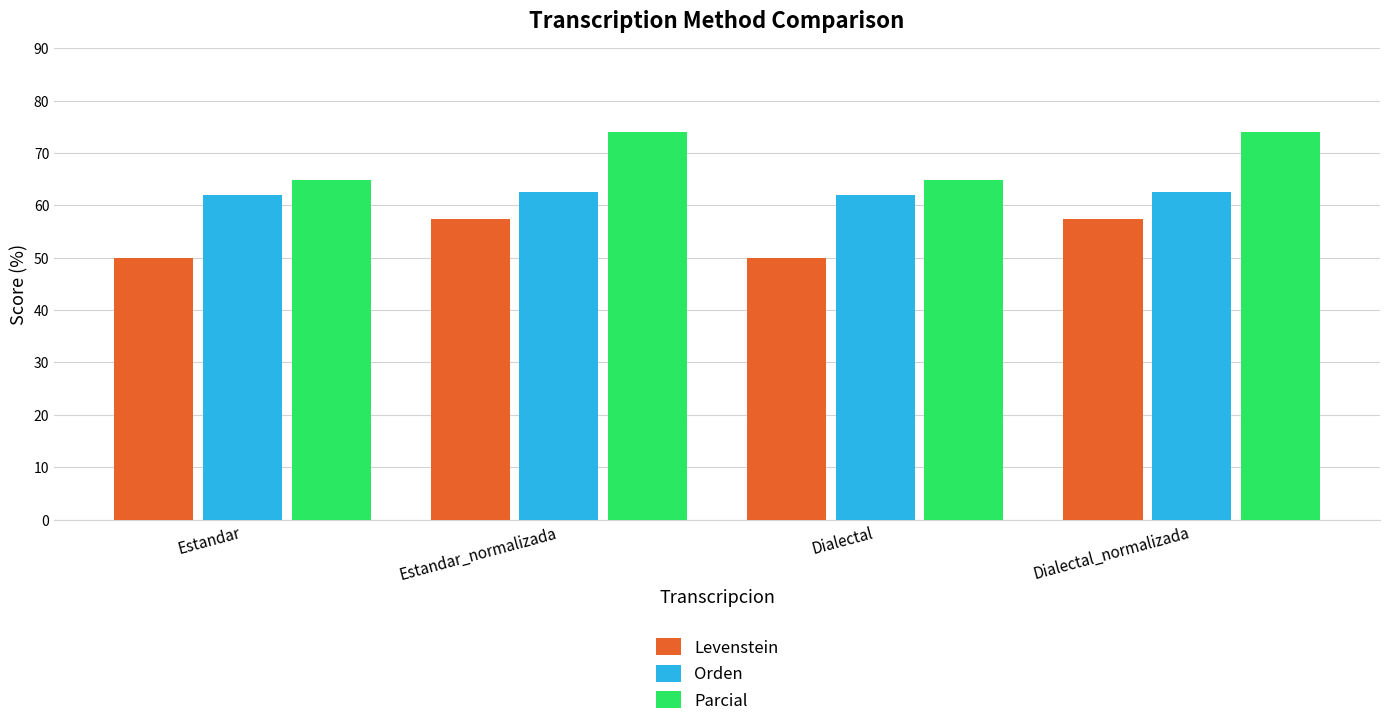

Which series has the largest range (max minus min)?

Parcial